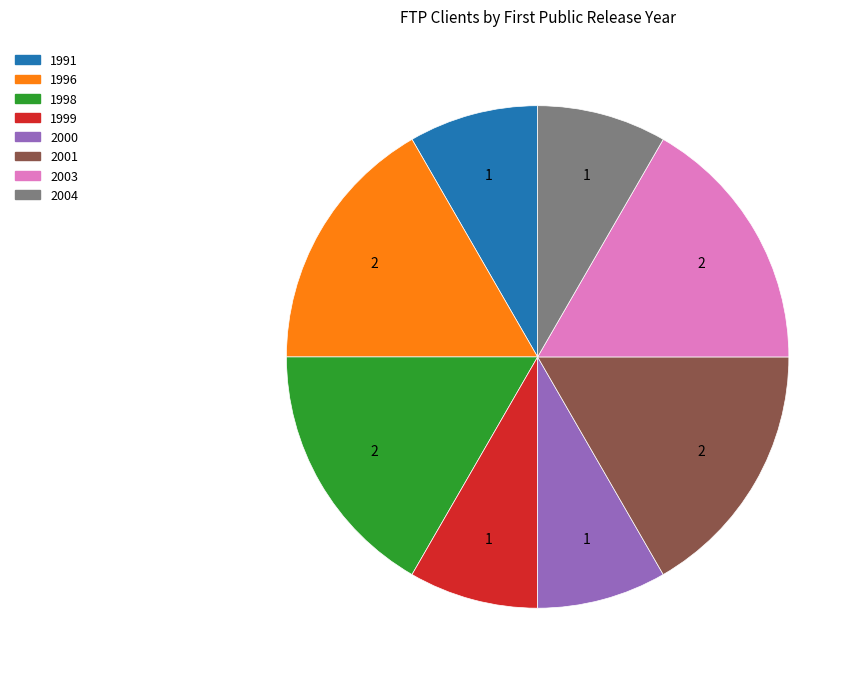

How many segments does this pie chart have?

8